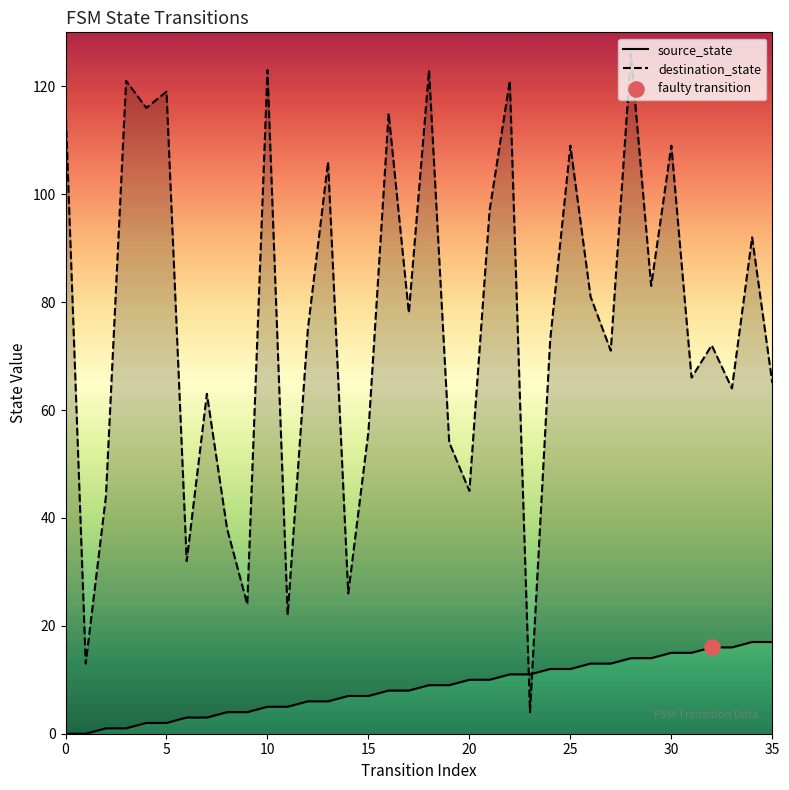

Which series contains the lowest Y value?

source_state